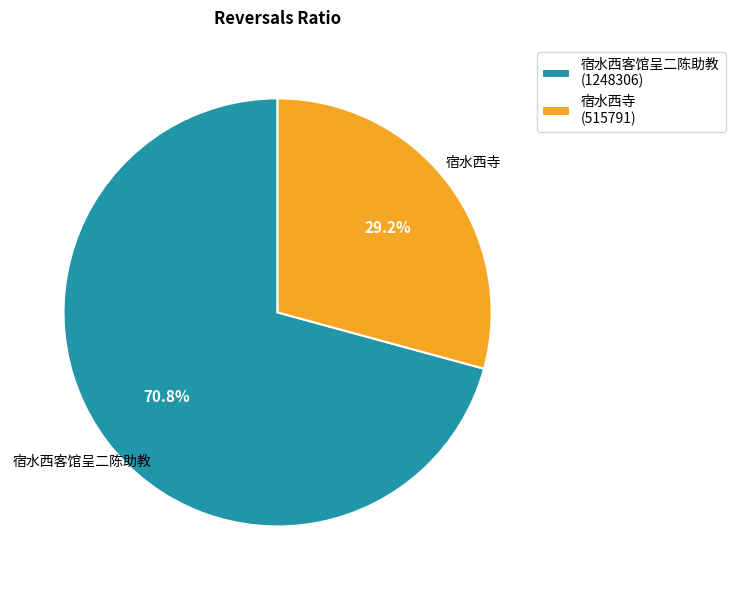

True or false: 宿水西客馆呈二陈助教 accounts for 65% of the total.

False